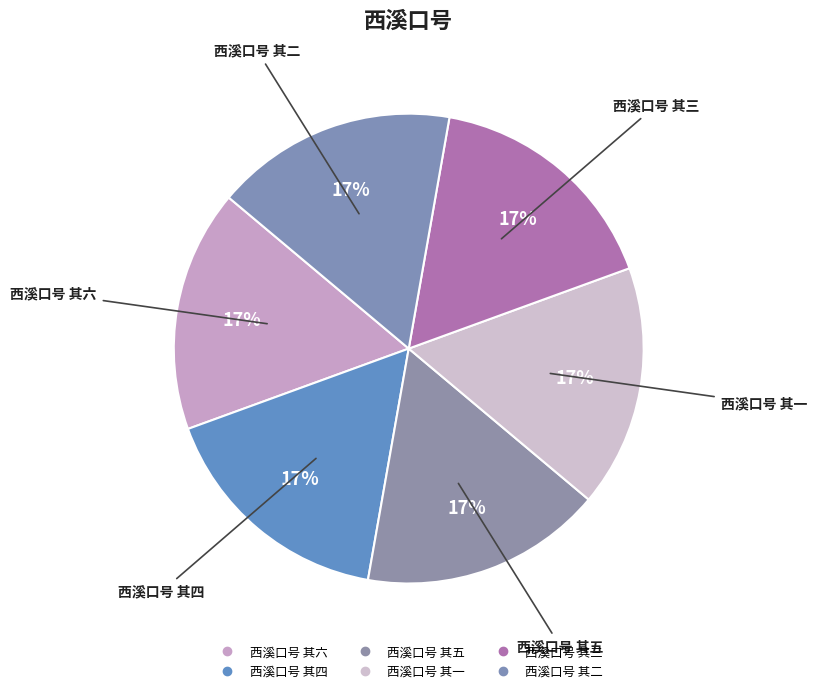

Rank the categories by value from lowest to highest.

西溪口号 其一, 西溪口号 其二, 西溪口号 其三, 西溪口号 其四, 西溪口号 其五, 西溪口号 其六